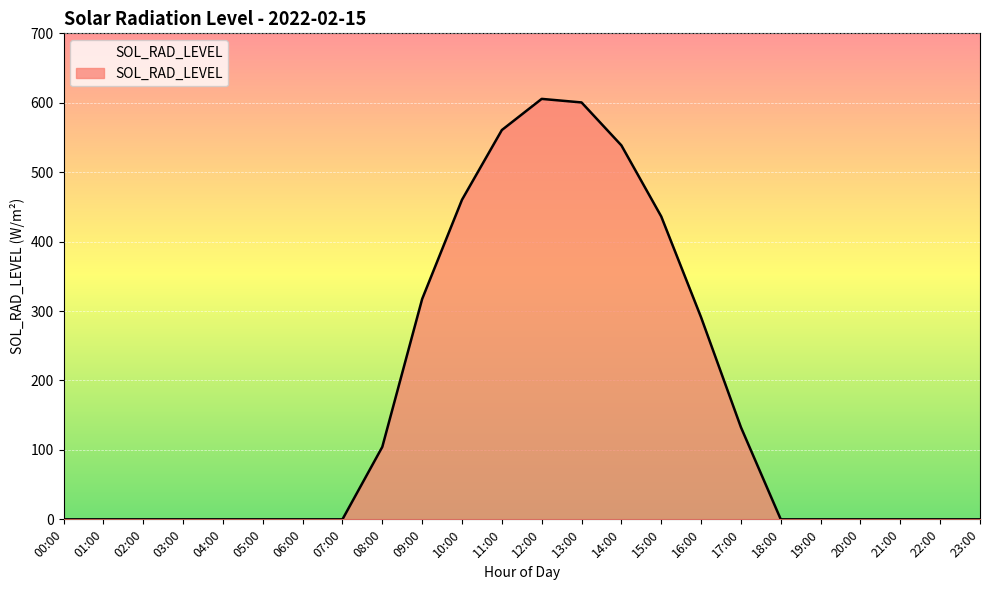

What is the difference between the maximum and minimum values?

605.6